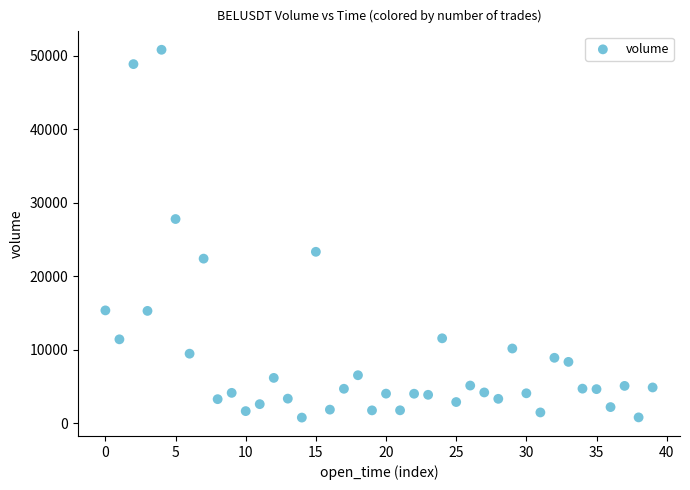

What is the range of Y values (max minus min)?

50019